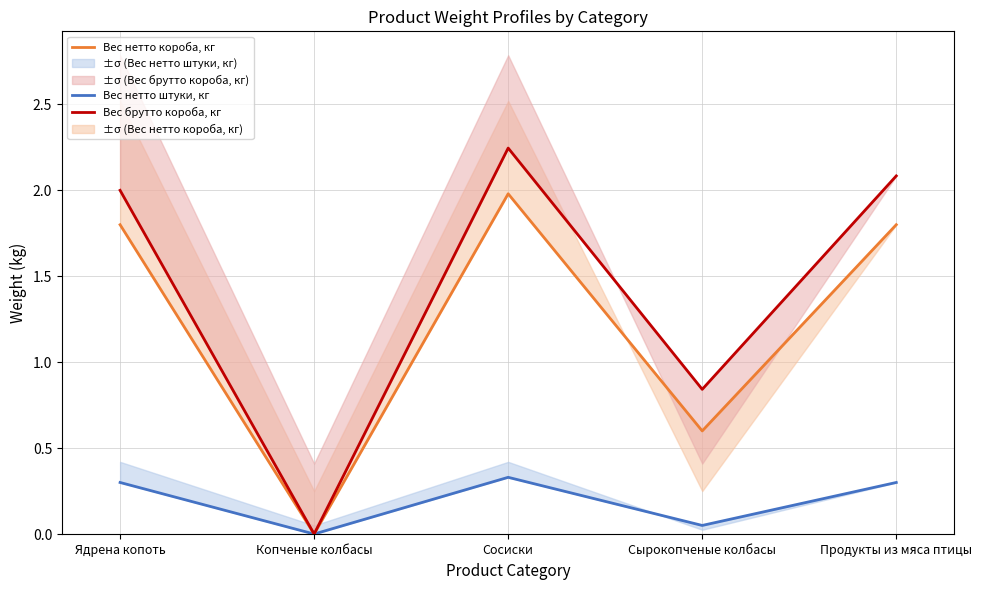

True or false: Вес нетто штуки, кг and Вес нетто короба, кг cross at least once.

False